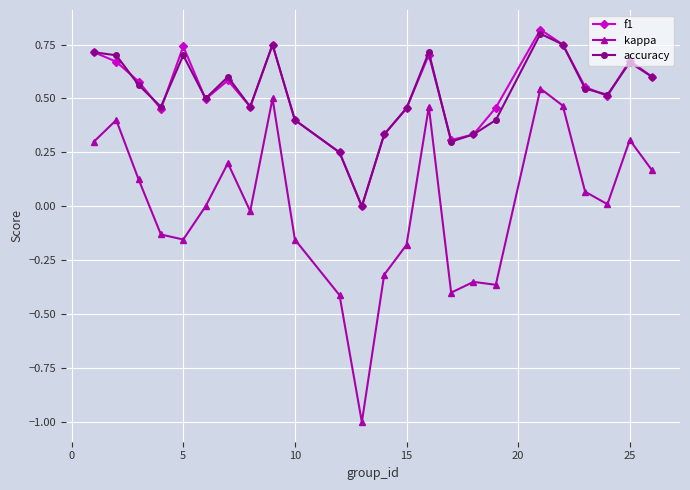

True or false: kappa has more than 0 points higher than both neighbors.

True